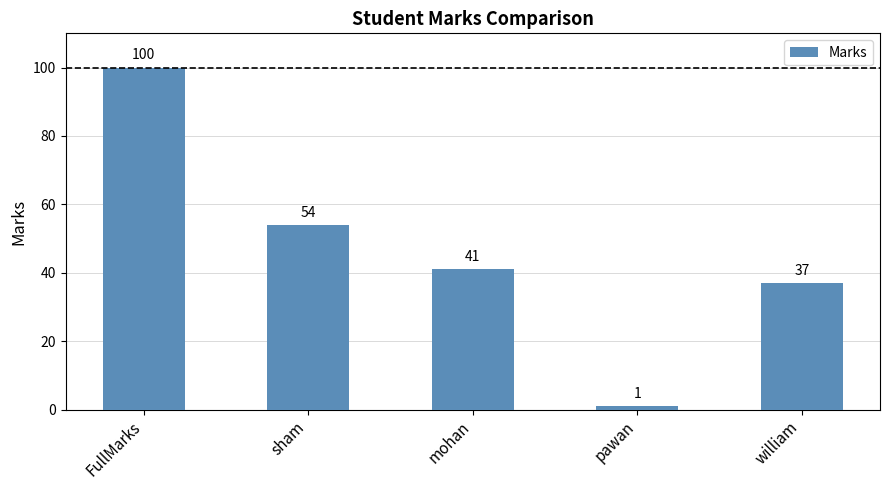

Are the bars grouped side by side (vs. stacked)?

No